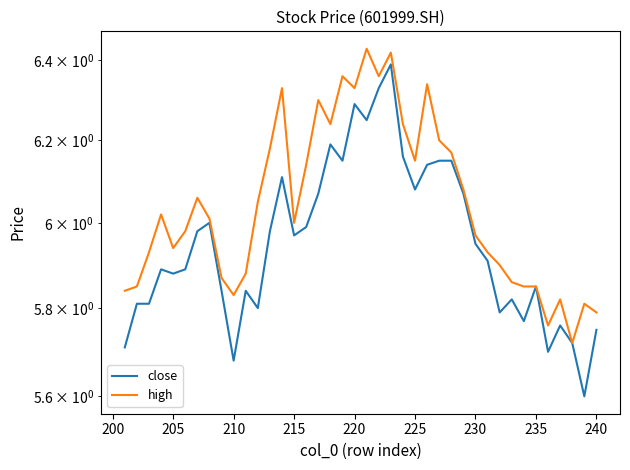

At 230, list the series in order from smallest to largest.

close, high